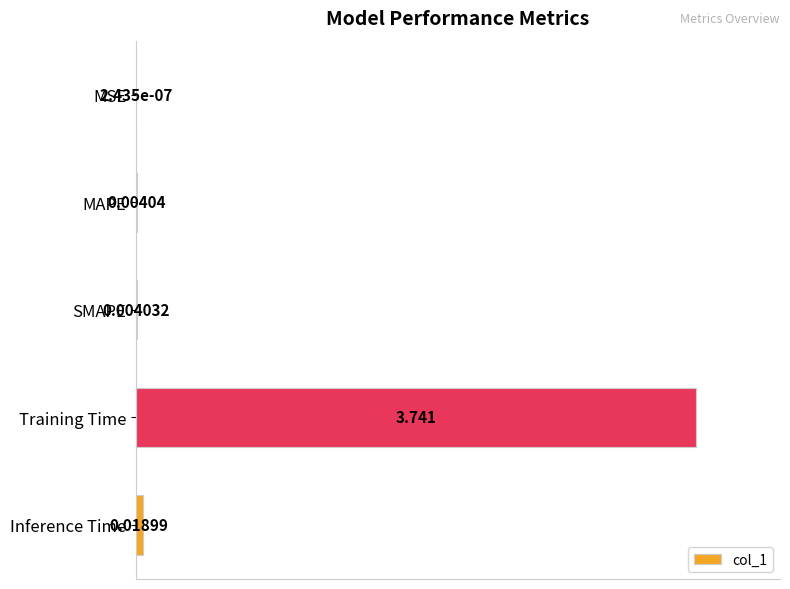

Between Inference Time and SMAPE, which is larger?

Inference Time